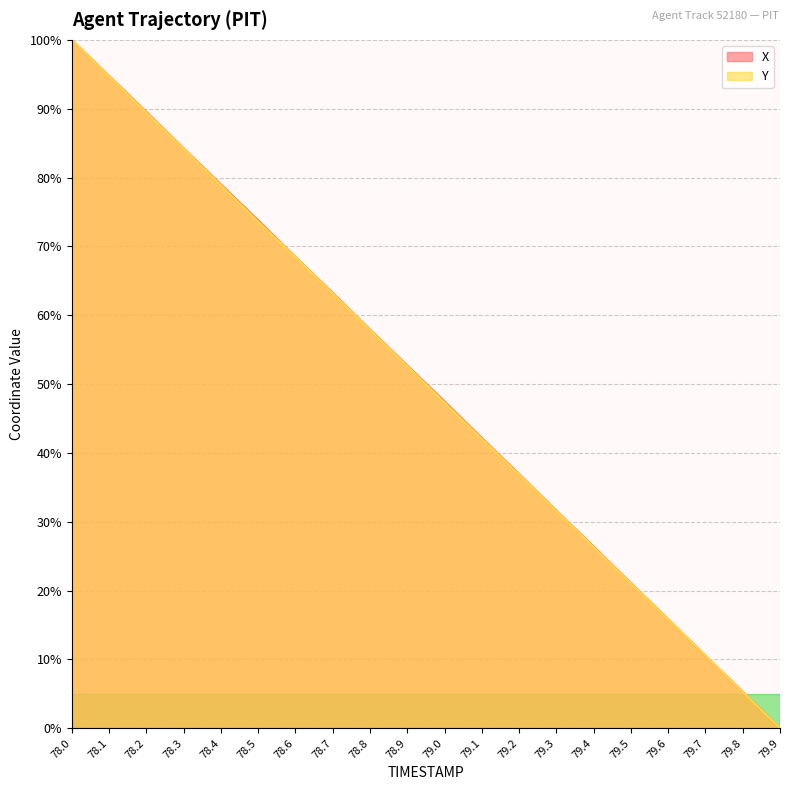

What position from the left is 79.7?

18